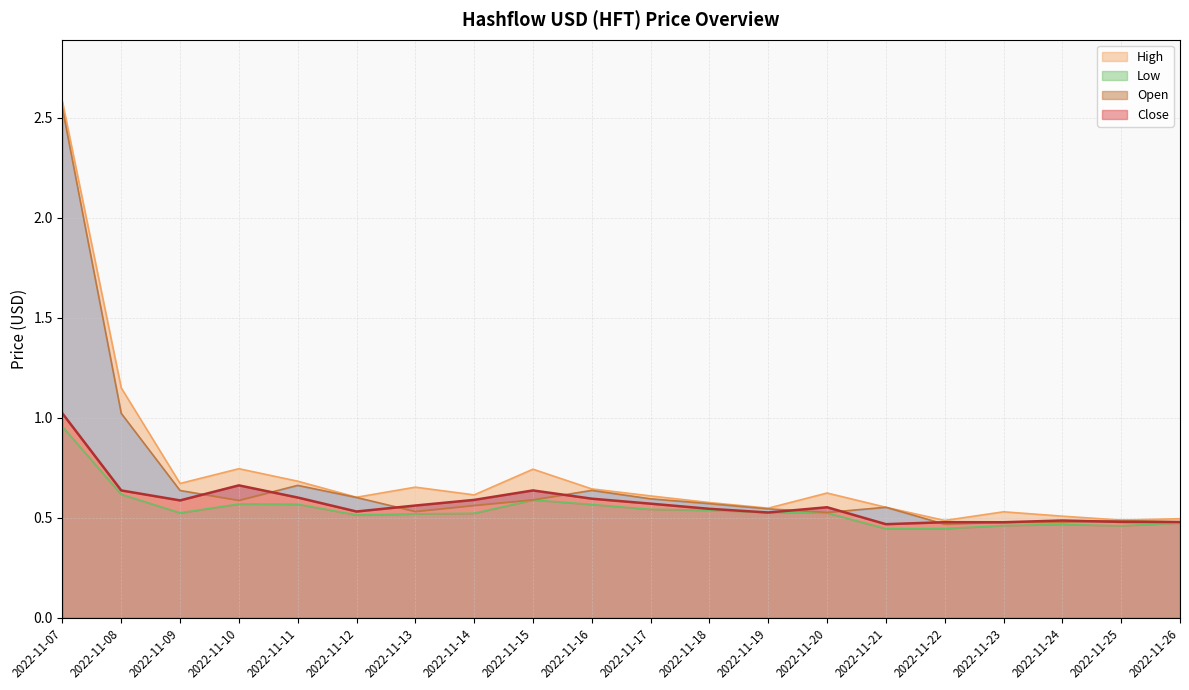

Is it true that High equals 0.7 at 2022-11-26?

False